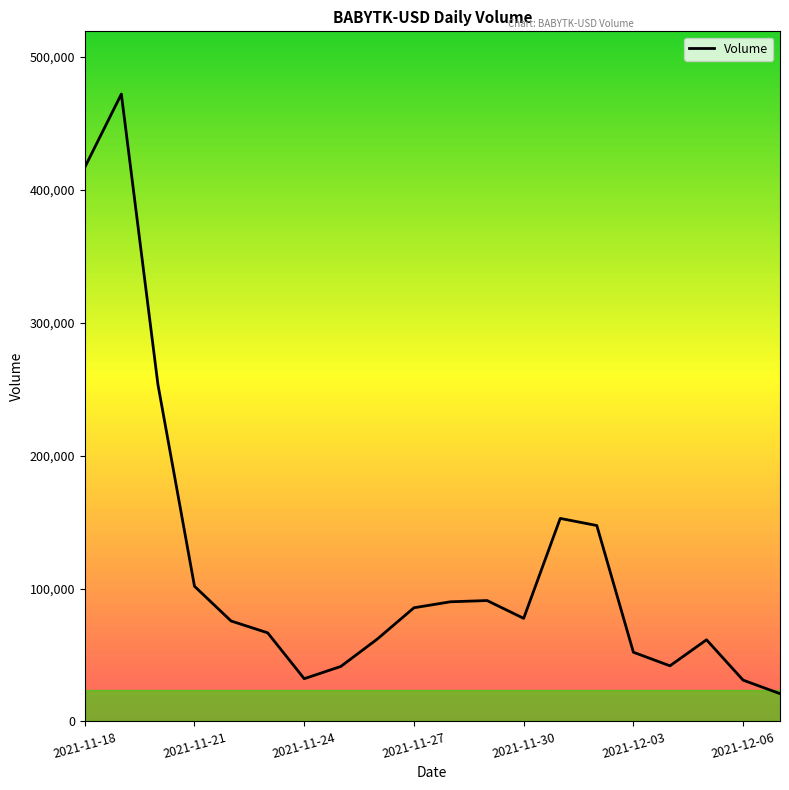

What is the difference between the maximum and minimum values?

451121